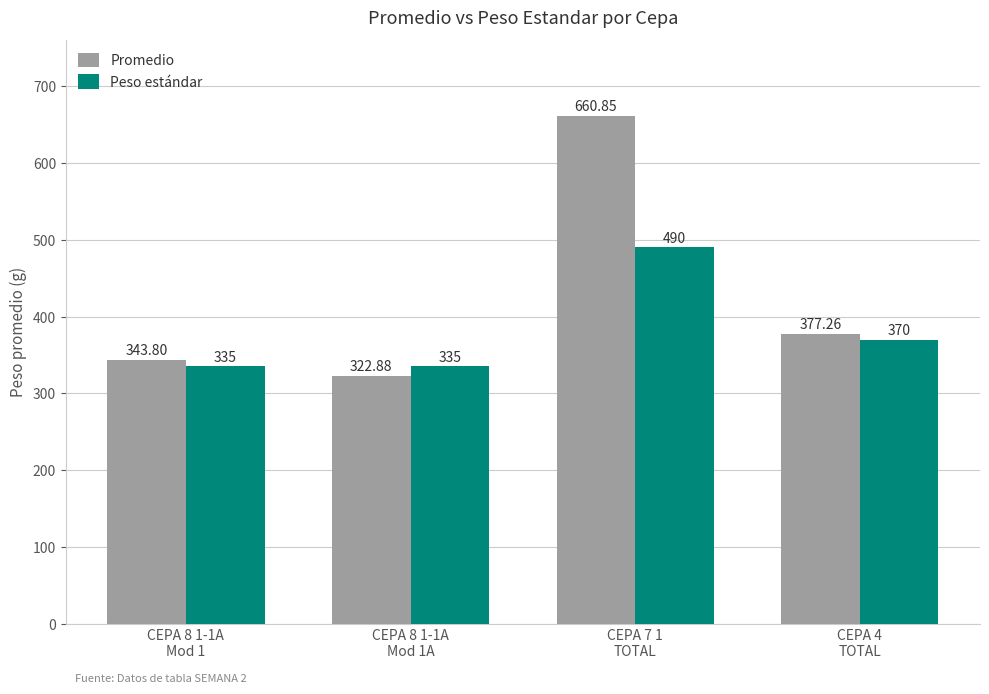

At which category does the chart reach its peak across all series?

CEPA 7 1
TOTAL